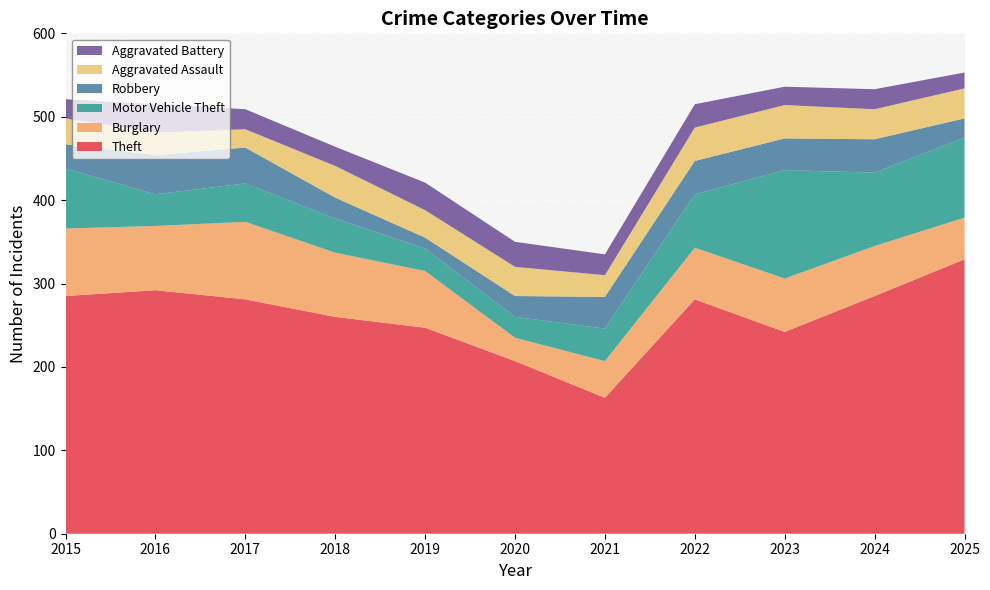

Reading left to right, extract all data points from this chart.

Theft: 285	292	281	260	247	207	163	281	242	285	329
Burglary: 81	77	93	77	68	28	44	62	64	60	50
Motor Vehicle Theft: 72	38	46	41	27	25	39	64	130	88	96
Robbery: 29	47	43	25	13	25	38	40	38	40	23
Aggravated Assault: 31	27	22	38	33	35	26	40	40	36	36
Aggravated Battery: 23	34	24	23	33	30	25	28	22	24	19